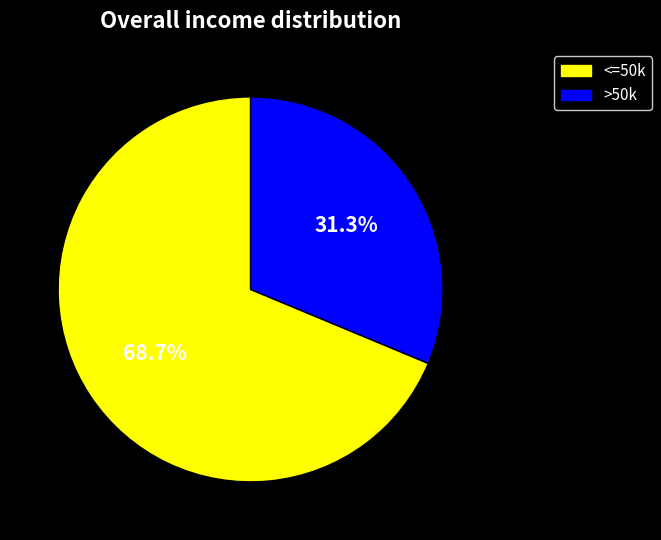

To the nearest percent, what is the difference between the largest and smallest slice percentages?

37%